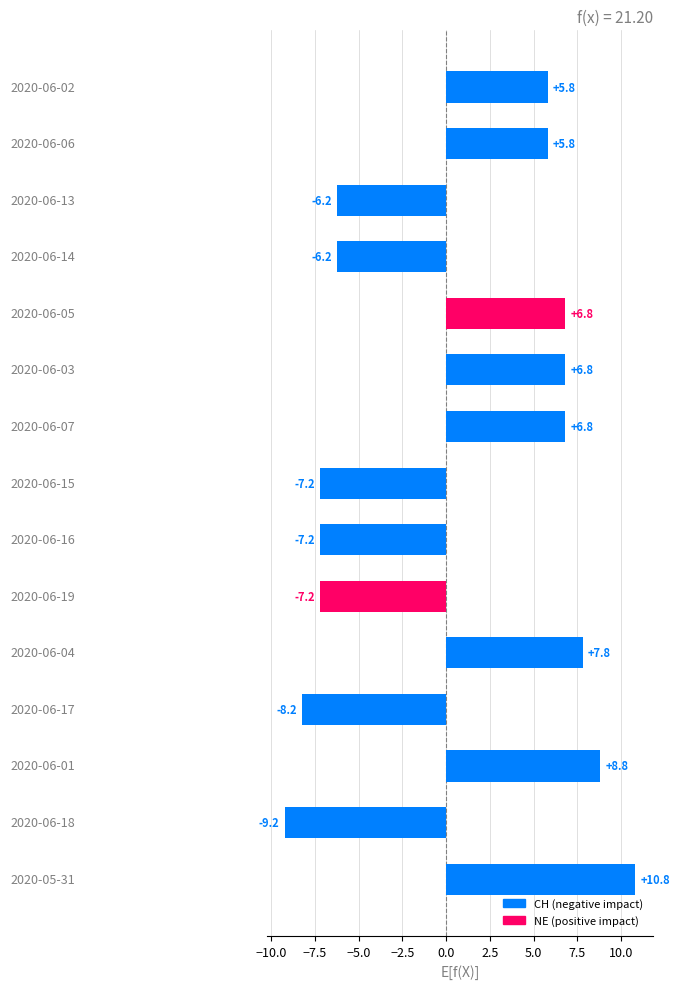

What is the maximum value shown in the chart?

10.8